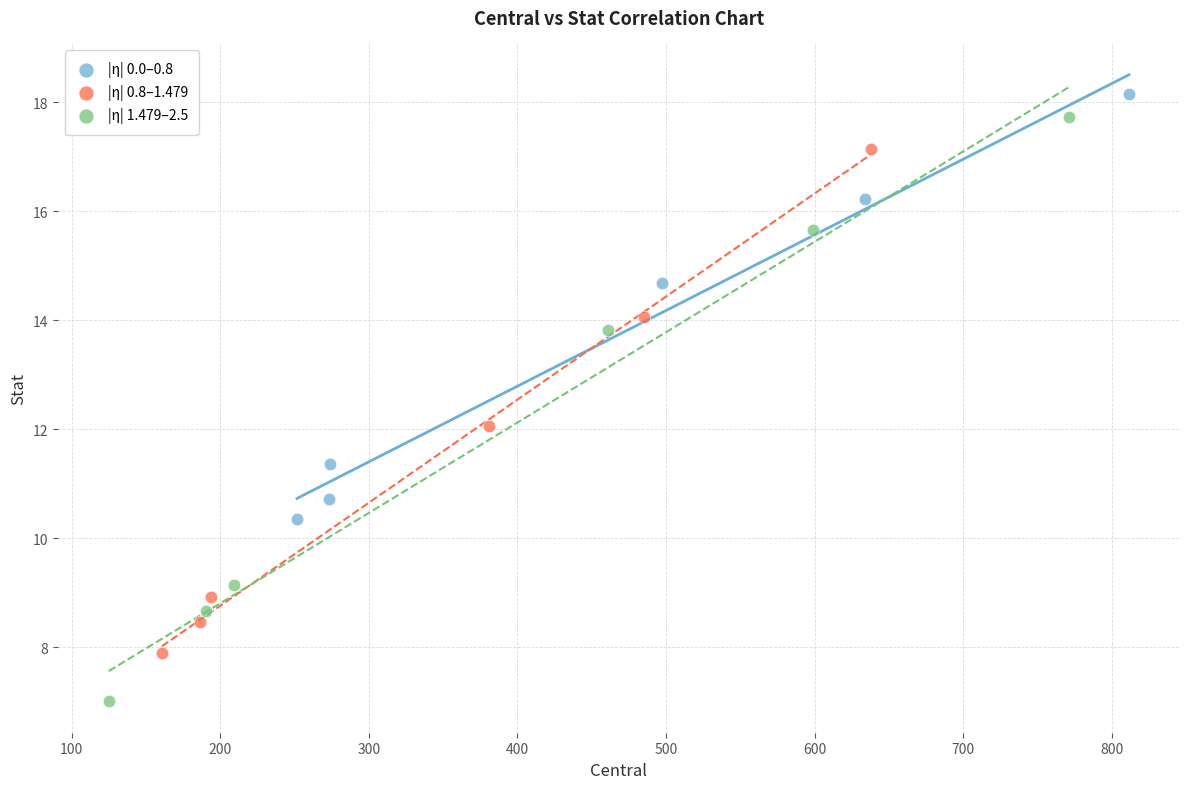

Which series reaches the maximum Y coordinate?

|η| 0.0–0.8